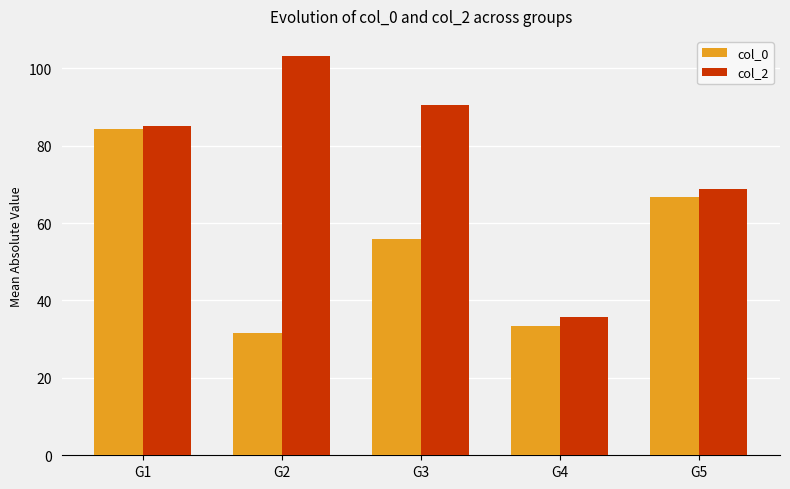

Between G3 and G4, which series saw the biggest shift?

col_2